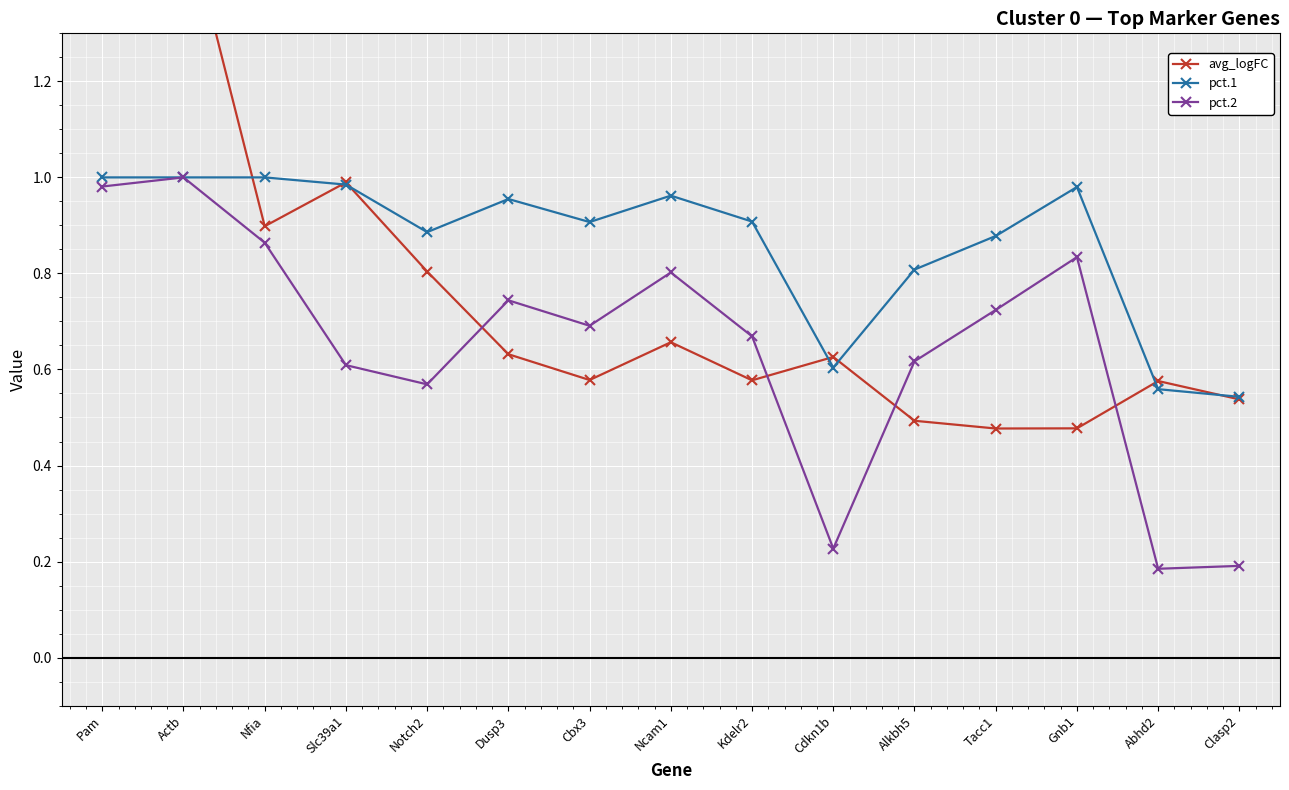

Reading left to right, what are all the values shown in this chart?

avg_logFC: Pam=1.6	Actb=1.6	Nfia=0.9	Slc39a1=1.0	Notch2=0.8	Dusp3=0.6	Cbx3=0.6	Ncam1=0.7	Kdelr2=0.6	Cdkn1b=0.6	Alkbh5=0.5	Tacc1=0.5	Gnb1=0.5	Abhd2=0.6	Clasp2=0.5
pct.1: Pam=1.0	Actb=1.0	Nfia=1.0	Slc39a1=1.0	Notch2=0.9	Dusp3=1.0	Cbx3=0.9	Ncam1=1.0	Kdelr2=0.9	Cdkn1b=0.6	Alkbh5=0.8	Tacc1=0.9	Gnb1=1.0	Abhd2=0.6	Clasp2=0.5
pct.2: Pam=1.0	Actb=1.0	Nfia=0.9	Slc39a1=0.6	Notch2=0.6	Dusp3=0.7	Cbx3=0.7	Ncam1=0.8	Kdelr2=0.7	Cdkn1b=0.2	Alkbh5=0.6	Tacc1=0.7	Gnb1=0.8	Abhd2=0.2	Clasp2=0.2